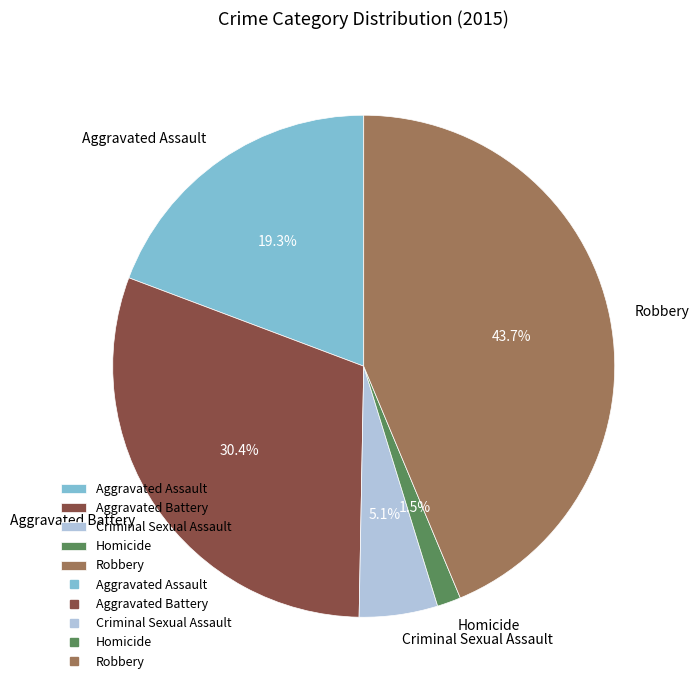

Which slice is the smallest?

Homicide